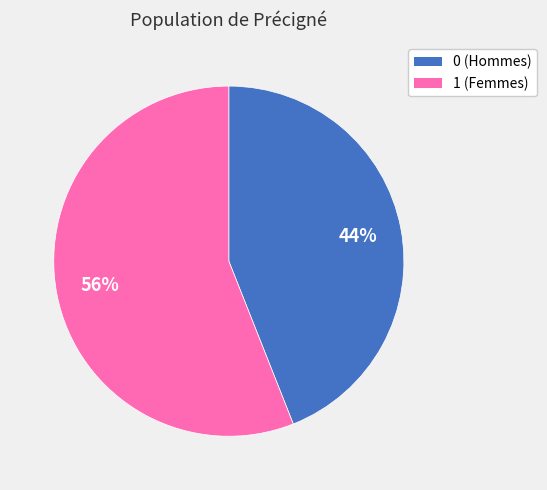

Rank the categories by value from lowest to highest.

0, 1